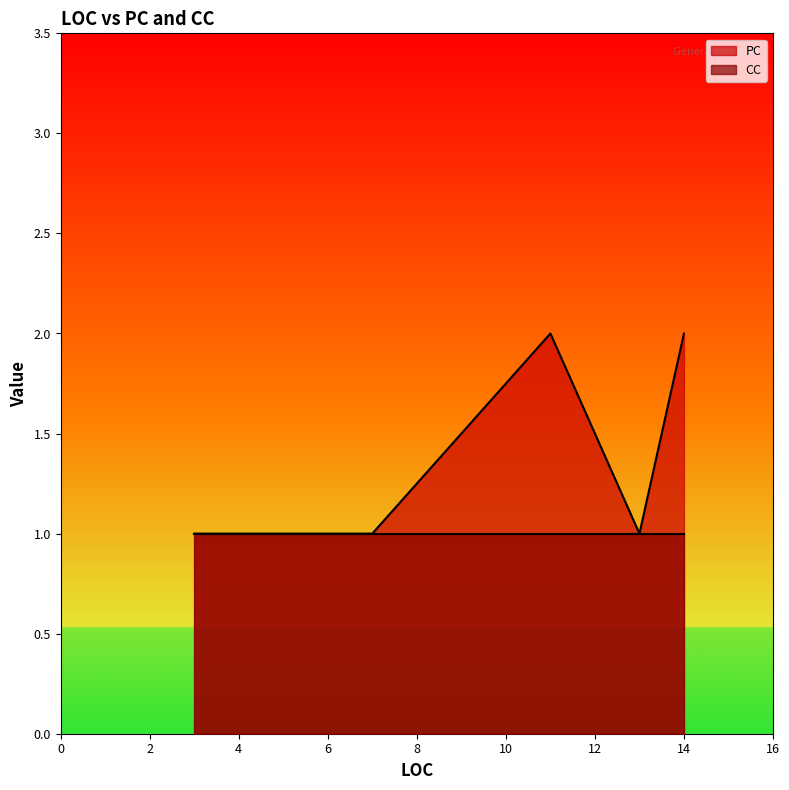

At which category is the sum across all series the highest?

11